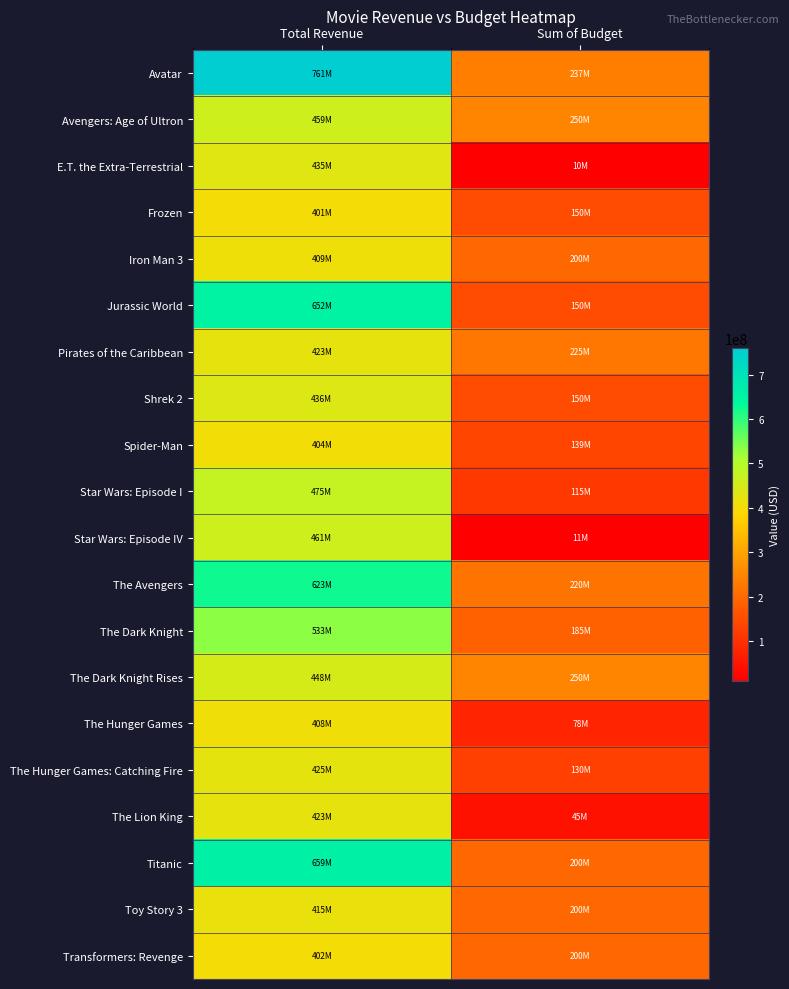

How many data points does each series have?

2